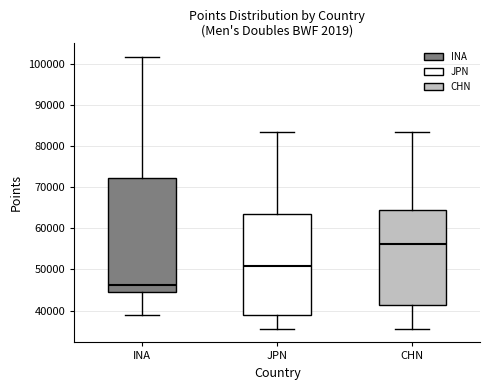

Comparing the boxes themselves (not the whiskers), which one is the tallest?

INA